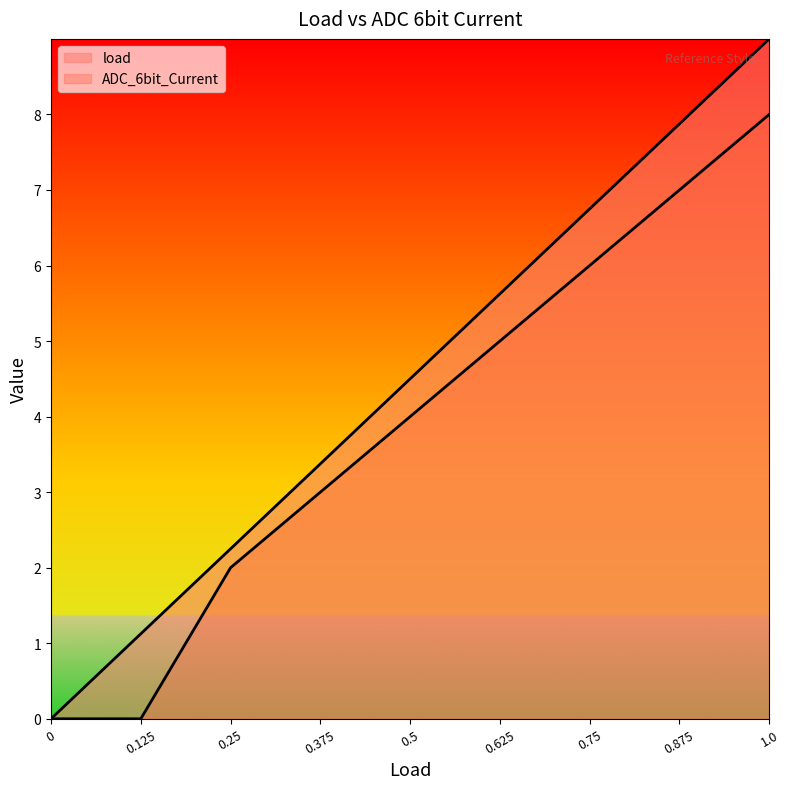

Is the value of load at 0.125 greater than the value of ADC_6bit_Current at 0.125?

Yes